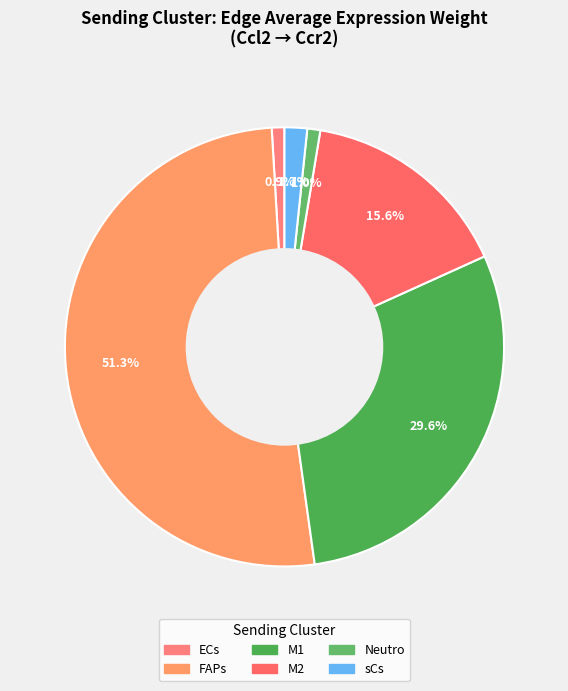

How many segments does this pie chart have?

6